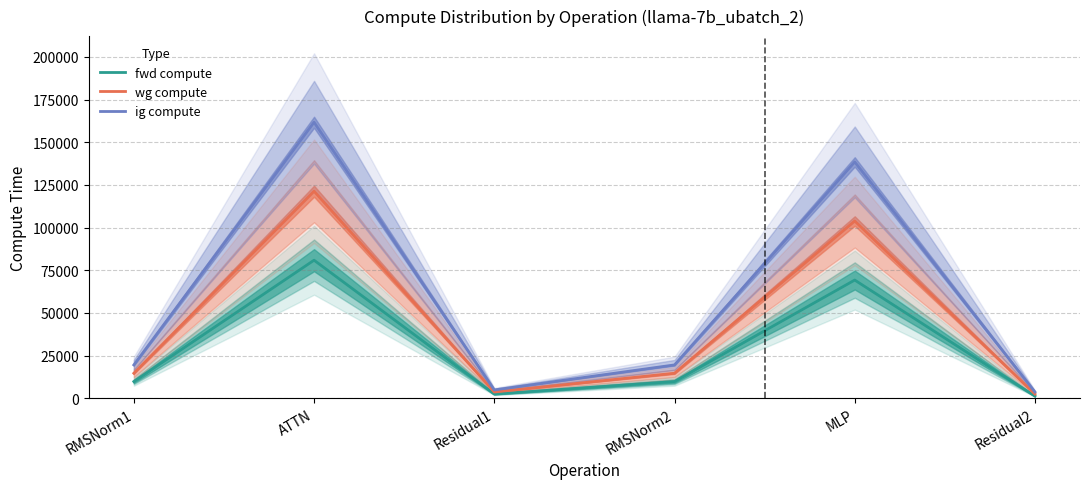

Where does the wg compute series first go above 14611?

RMSNorm1